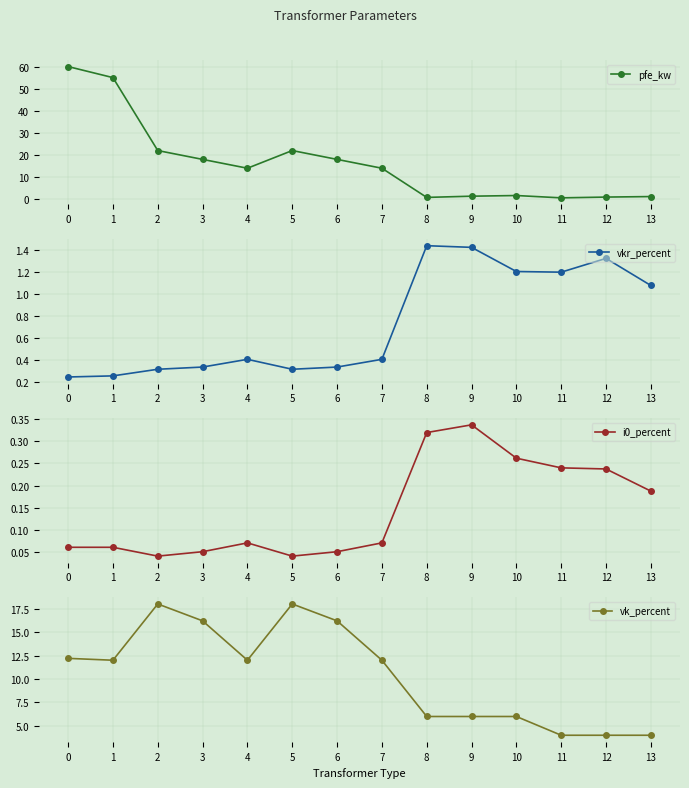

Is this an area chart (filled region under the line)?

No